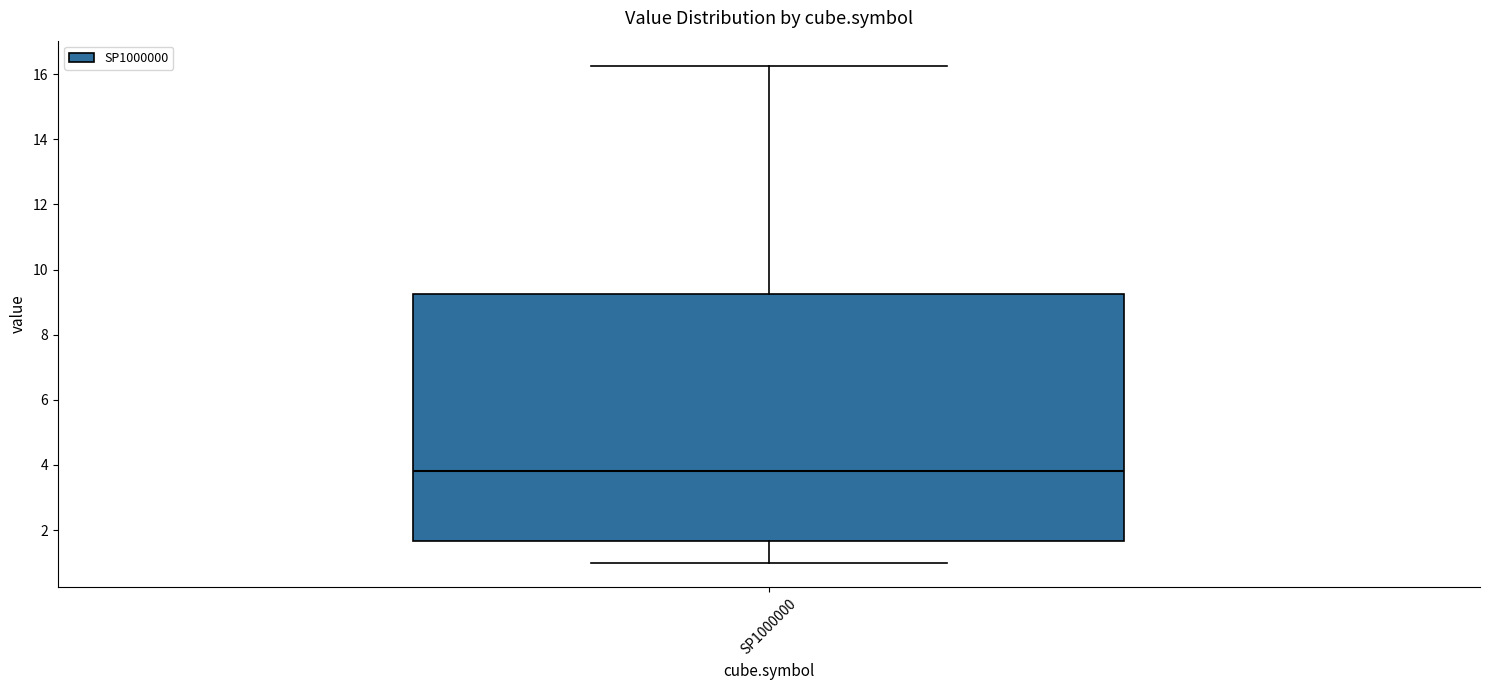

Read this box plot against the y-axis: the position of the median line, the range covered by the box, and the ends of both whiskers. The values are not printed on the chart, so give them approximately, as read against the axis.

median 3.8, box 1.6 to 9.2, whiskers 1.0 to 16.2